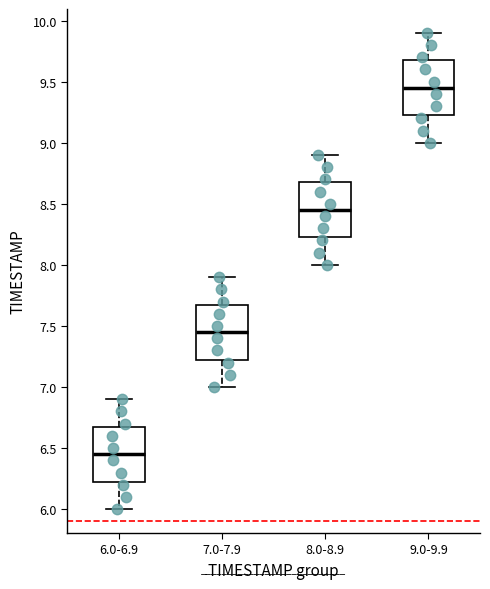

Which box has the highest median line?

9.0-9.9